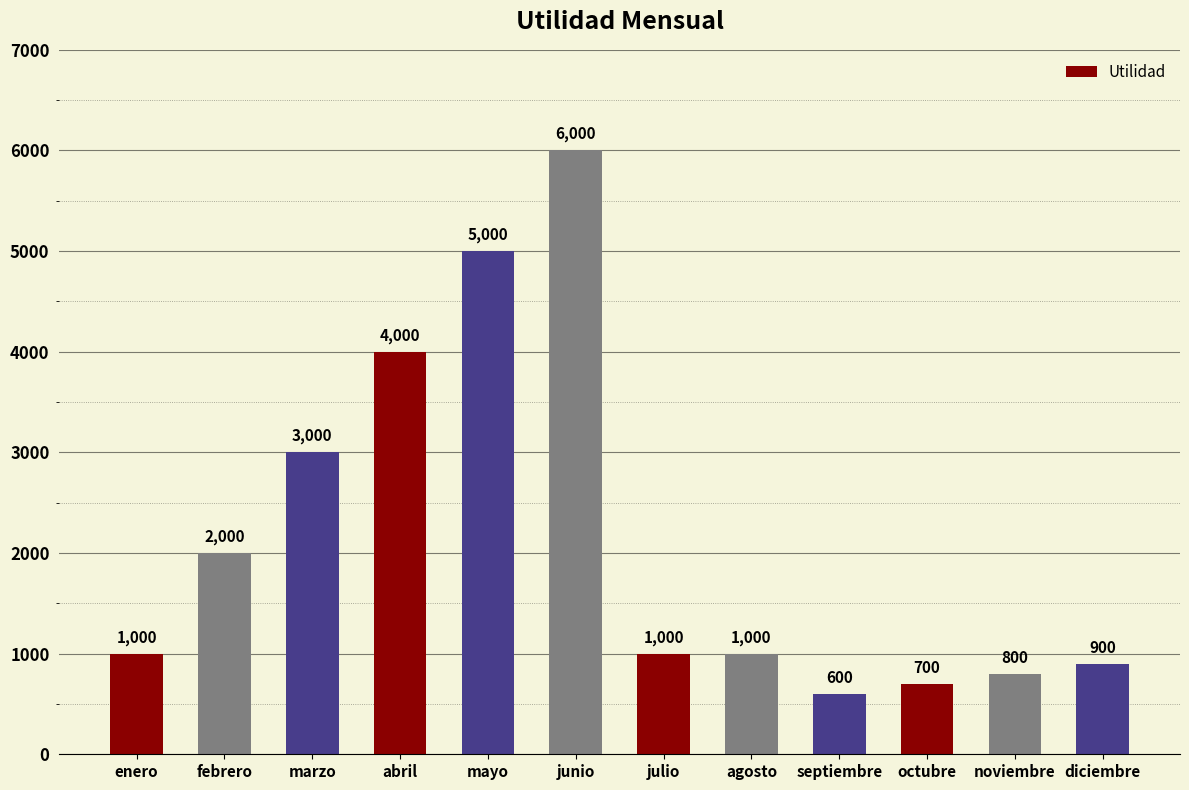

Which label corresponds to the smallest value in the chart?

septiembre